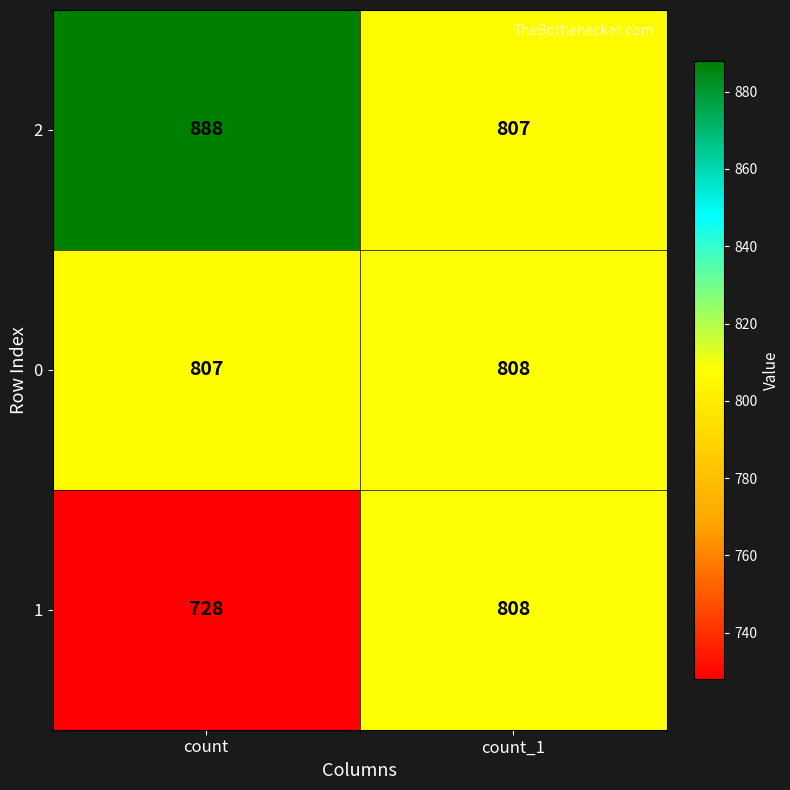

What is the sum of the 1 values at count_1 and count?

1536